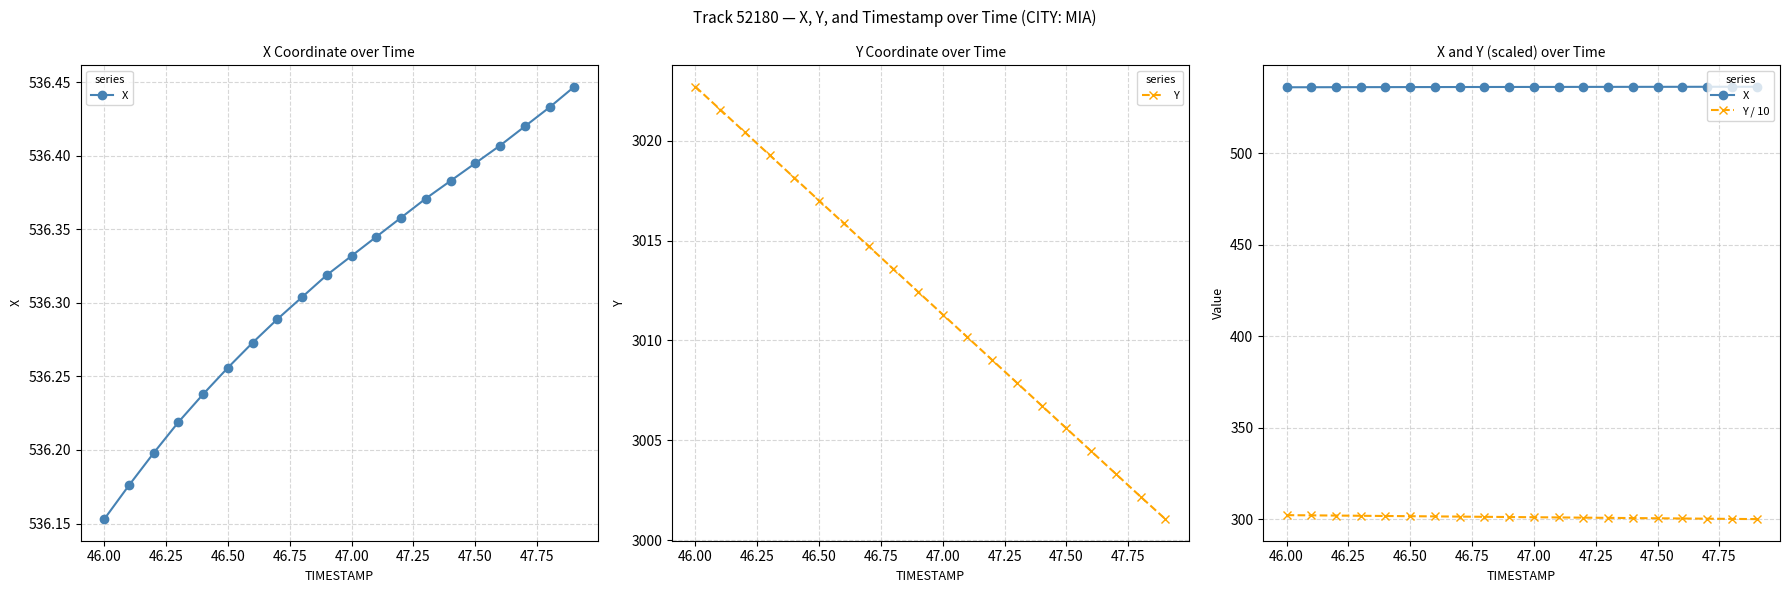

What is the lowest value of the Y series?

3001.1